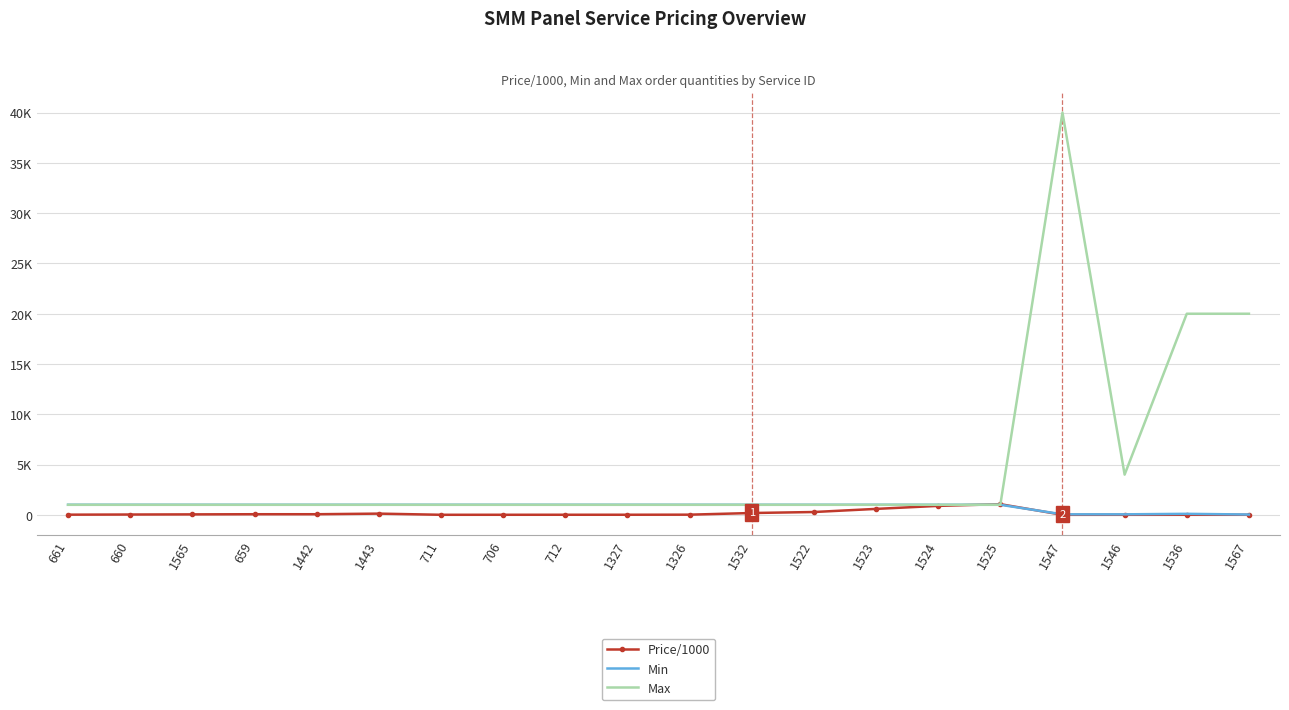

True or false: Price/1000 has a value of 35.8 at 659.

False